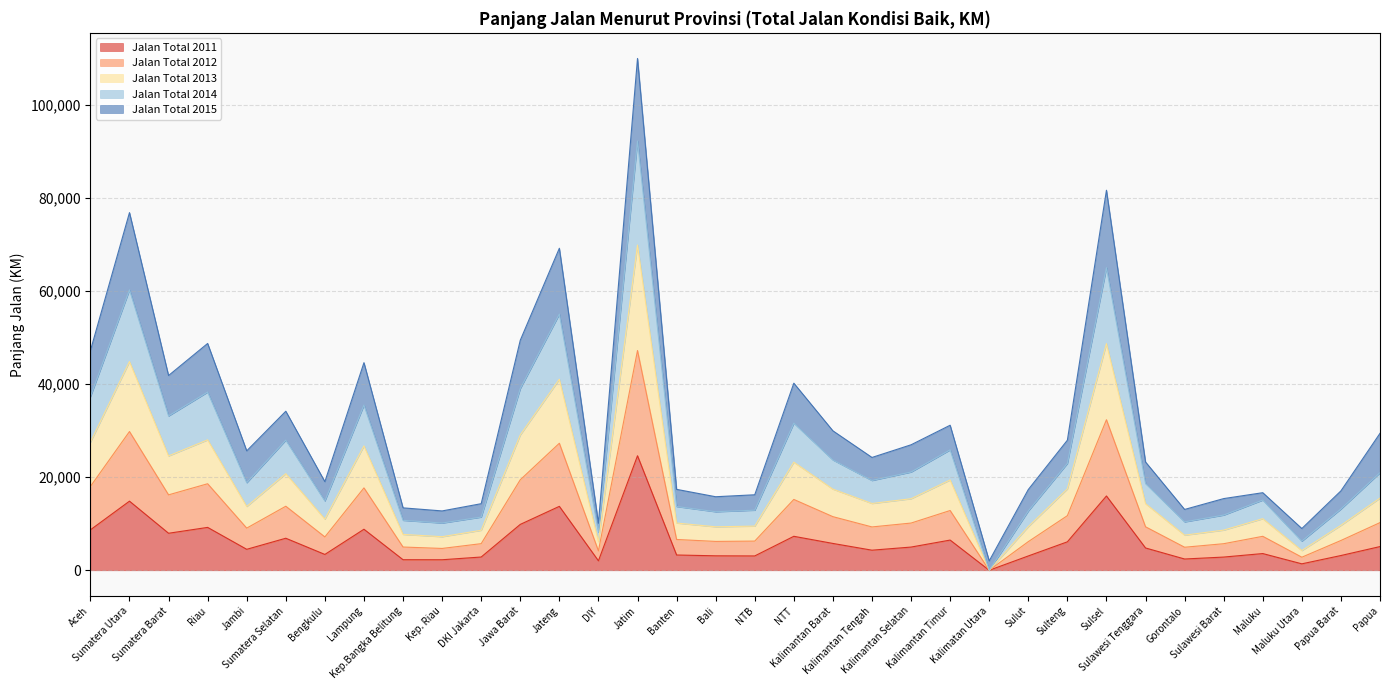

True or false: Jalan Total 2011 and Jalan Total 2013 cross at least once.

False